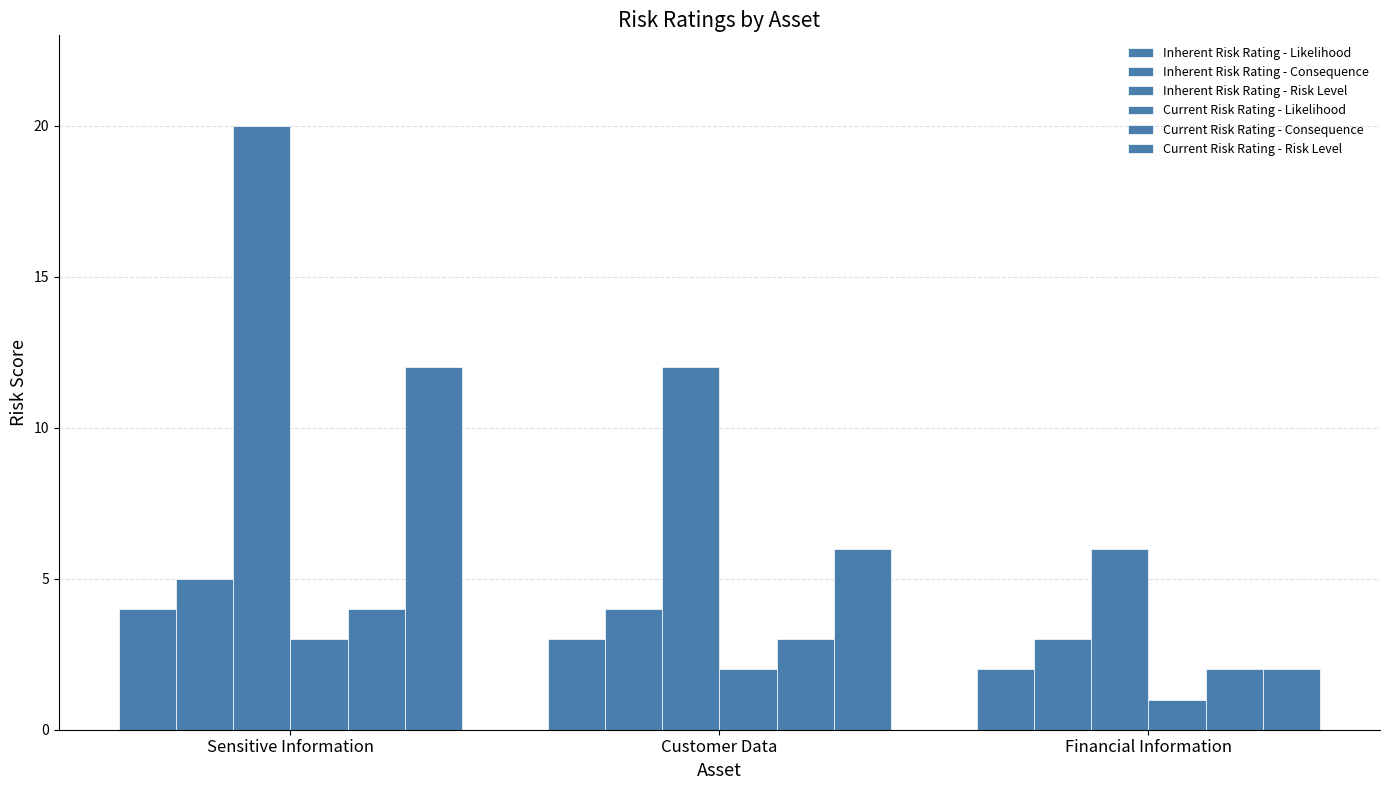

What is the spread (max minus min) of values at Financial Information?

5